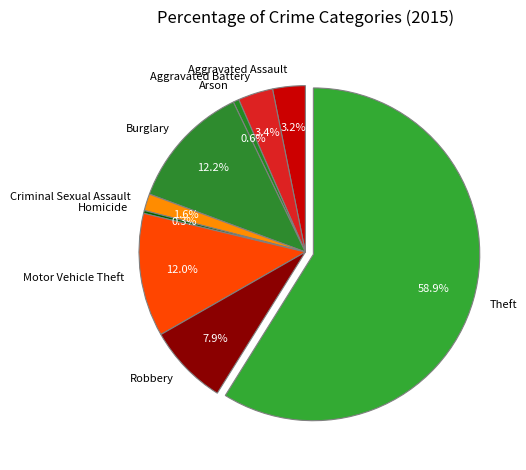

To the nearest percent, what is the combined percentage of Arson and Burglary?

13%